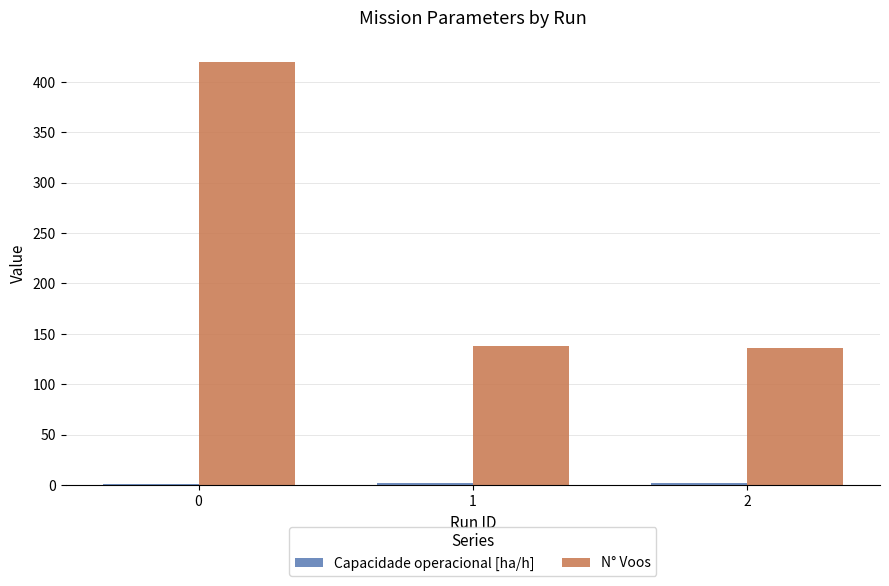

The value of N° Voos at 2 is 136.0. True or false?

True